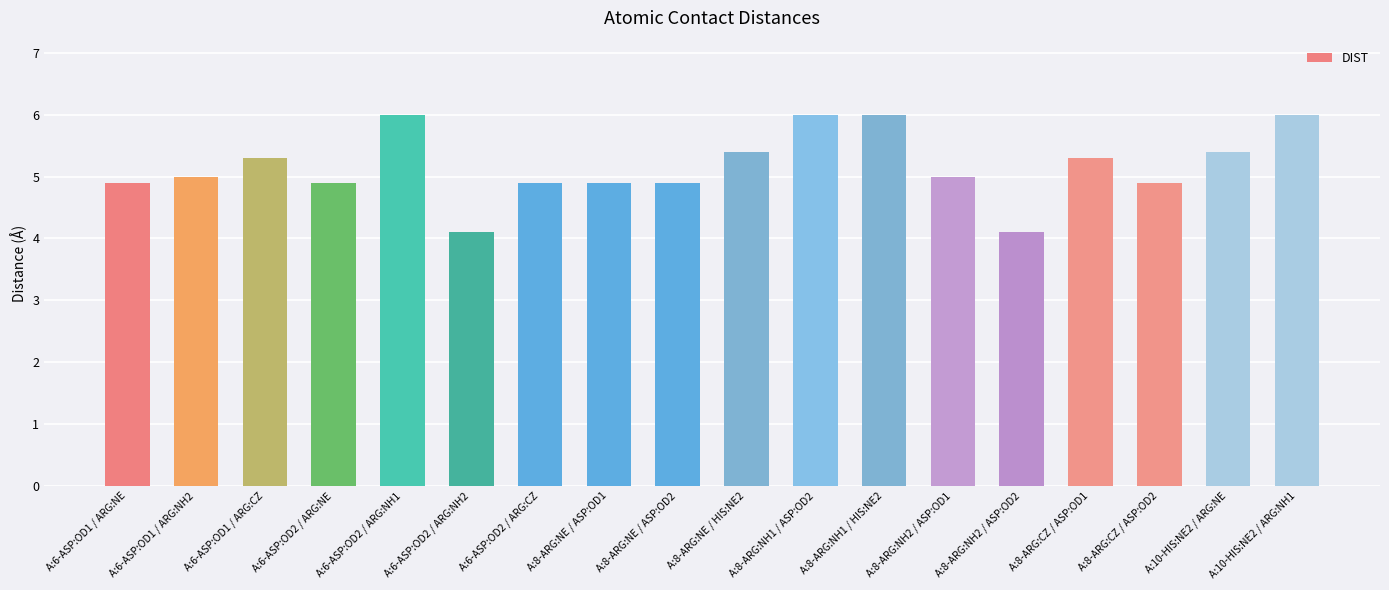

What is the difference between the maximum and second lowest values?

1.9